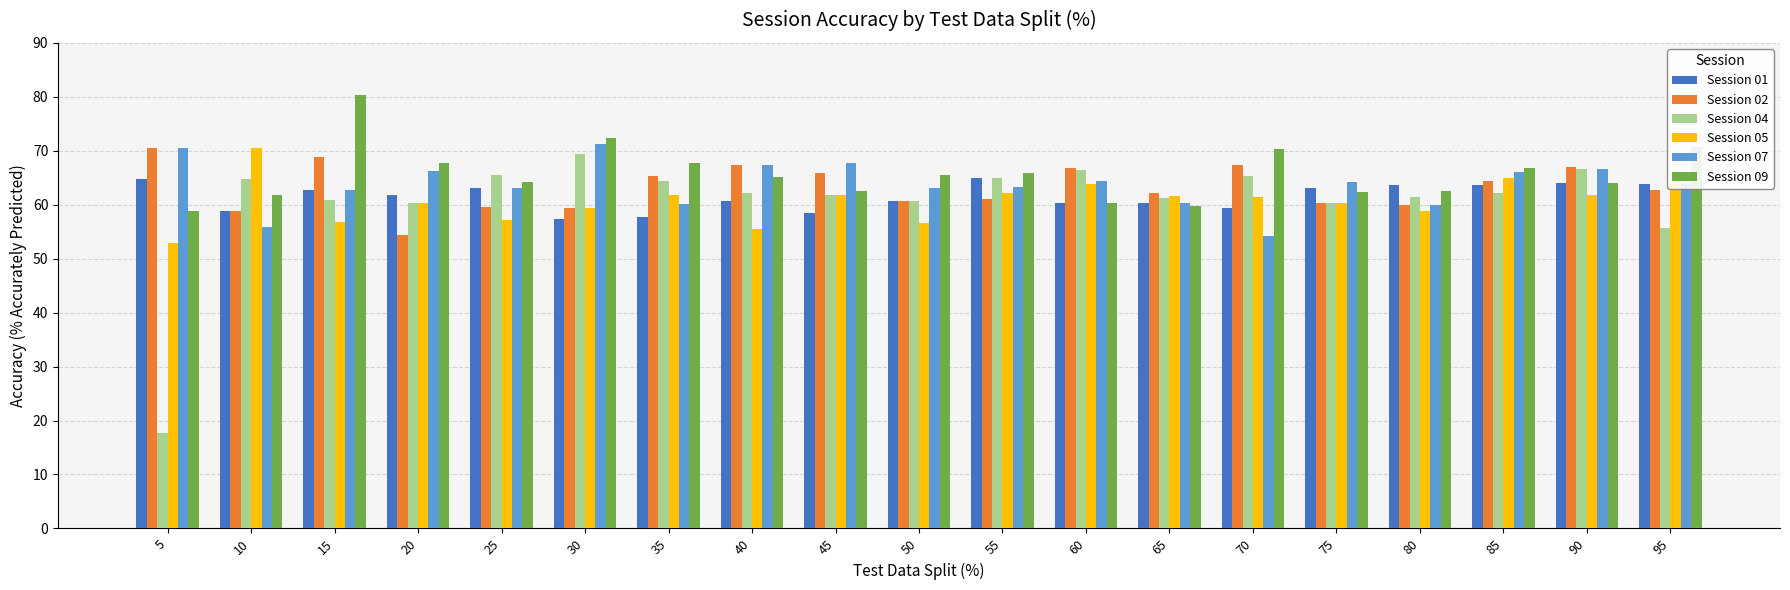

Count the number of data series in this chart.

6